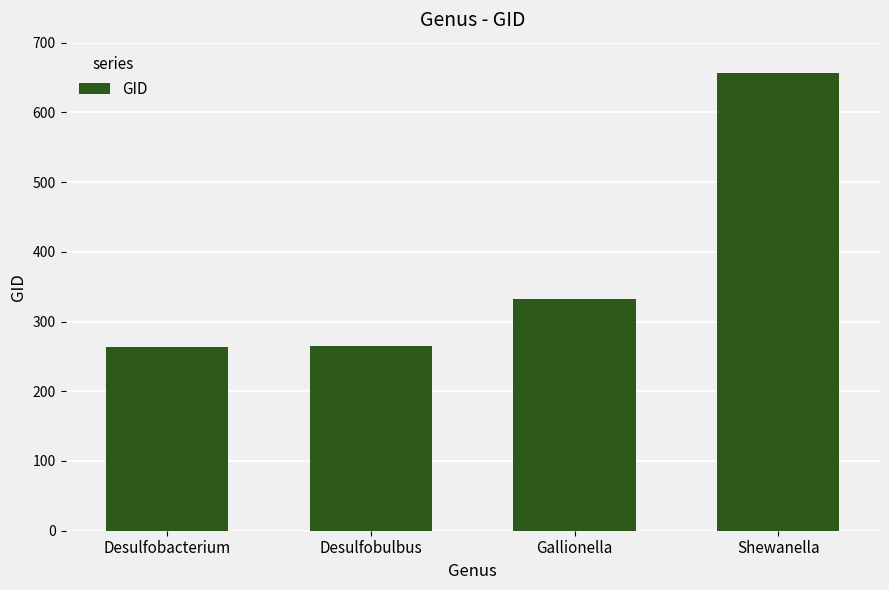

What is the smallest value displayed?

264